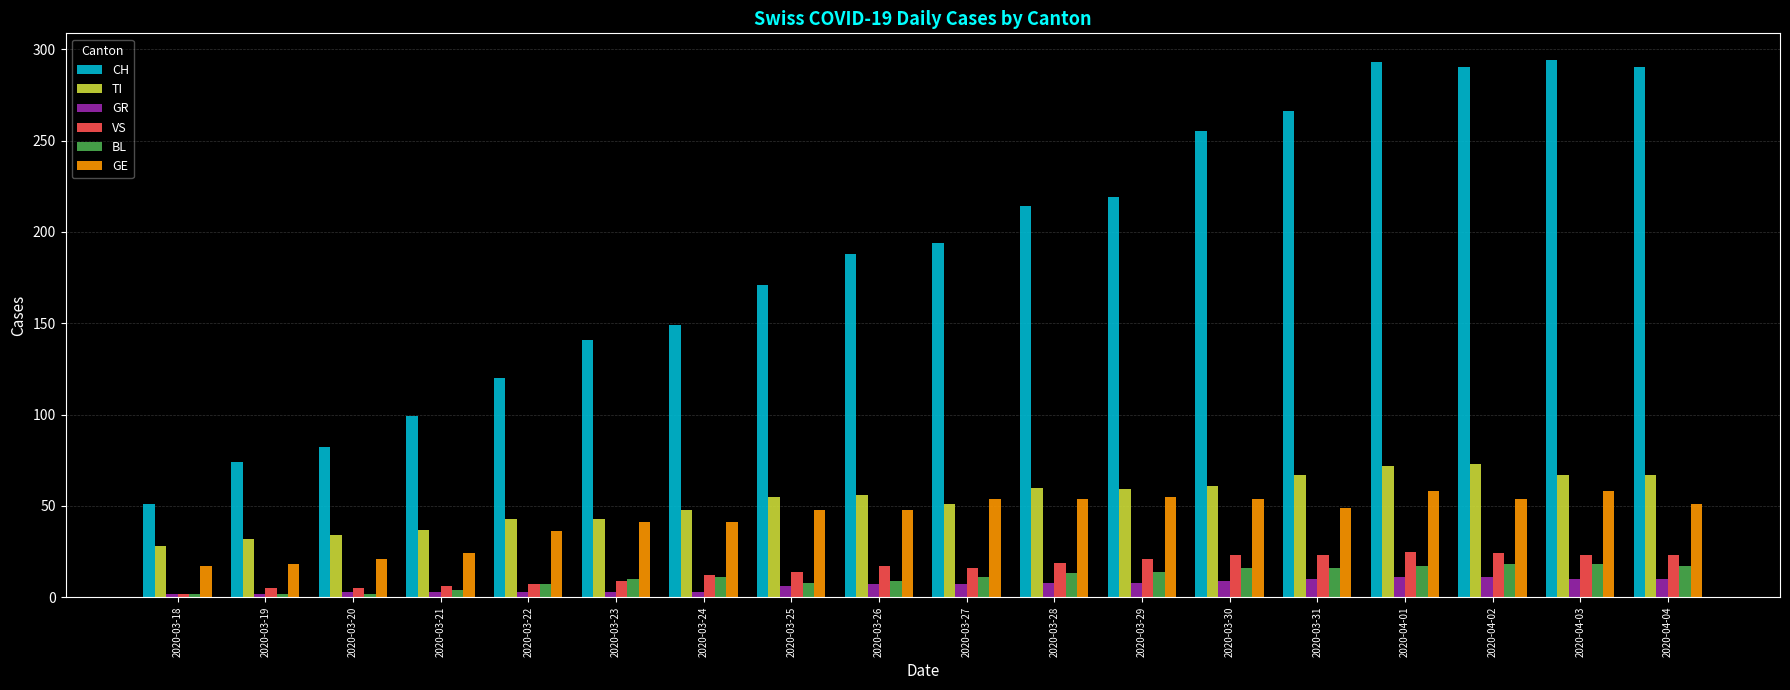

What is the difference between the second highest and minimum values in the CH series?

242